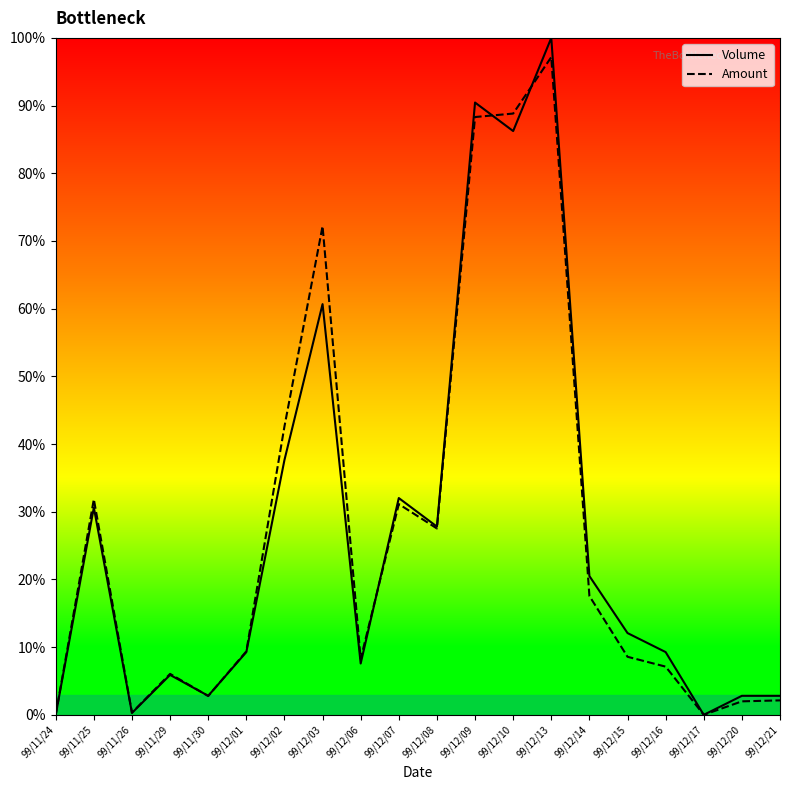

The value of Amount at 99/12/21 is 2.1. True or false?

True